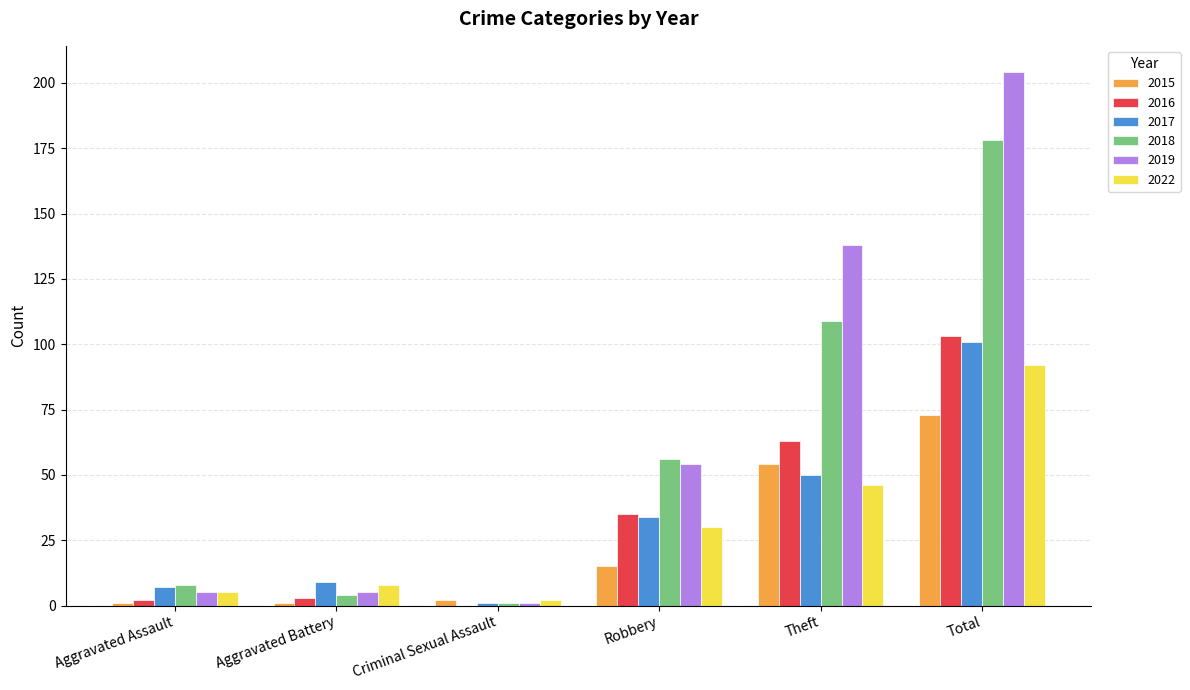

At which label does 2017 reach its peak?

Total